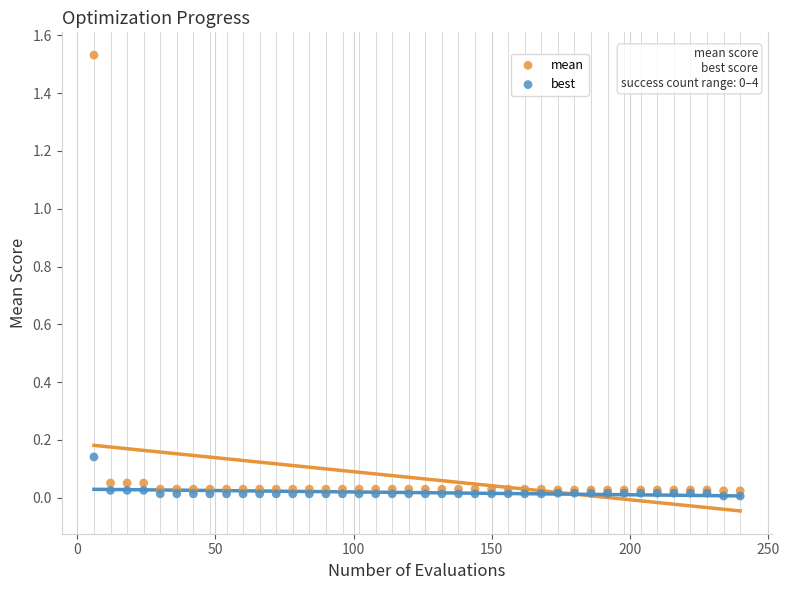

Which series contains the lowest Y value?

best